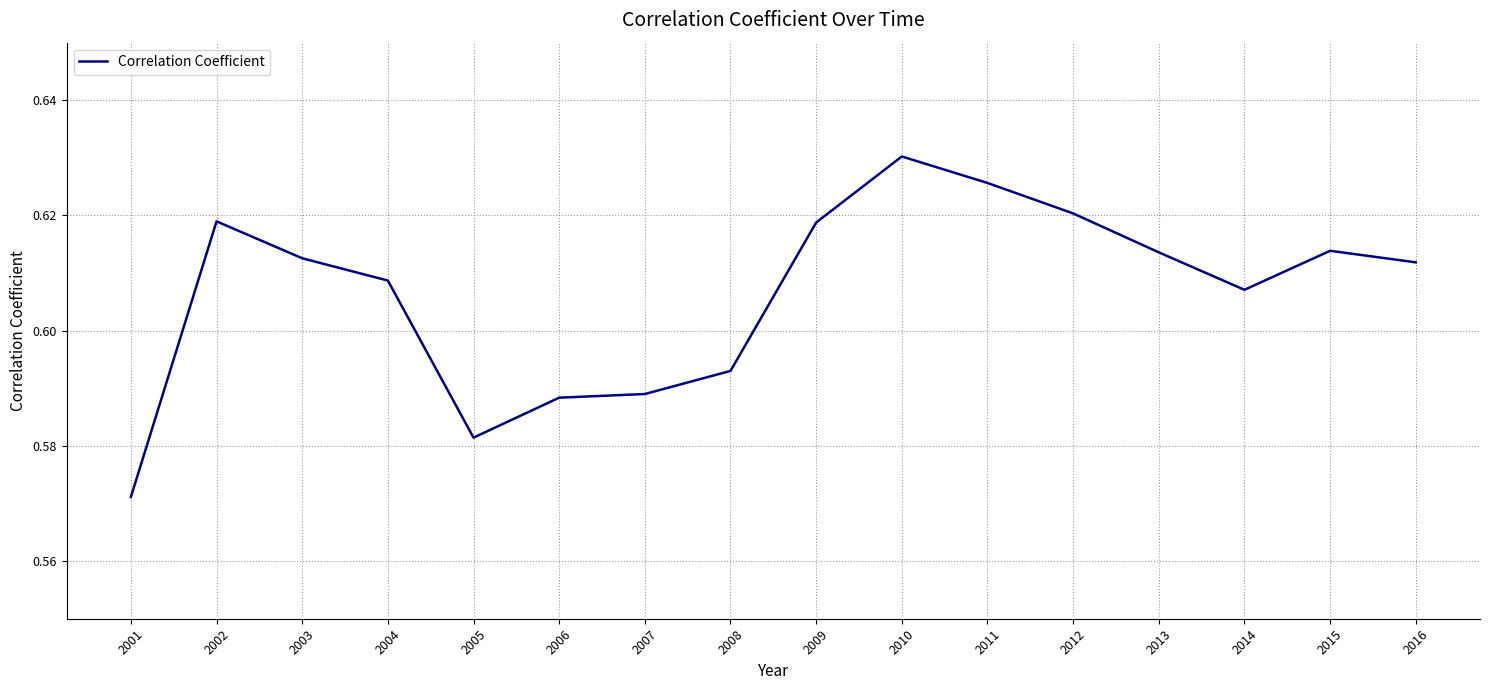

True or false: the data shows 0.3 at 2015.

False